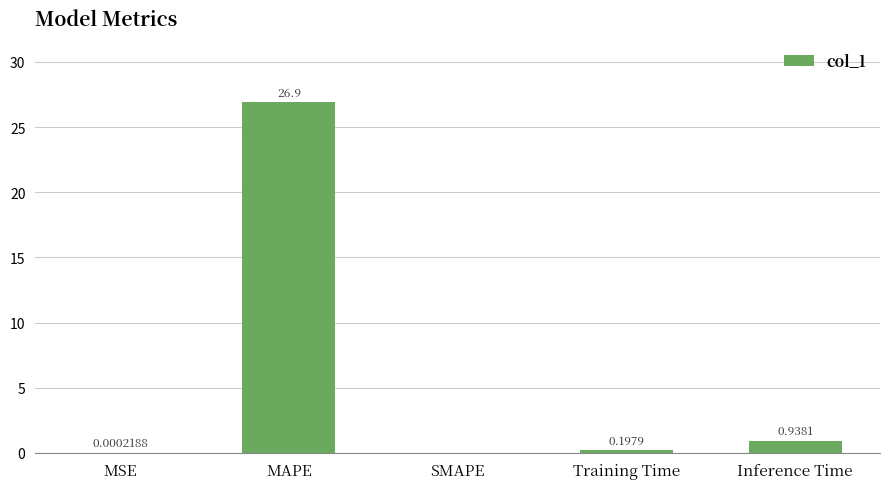

What is the change in value from Training Time to Inference Time?

+0.7